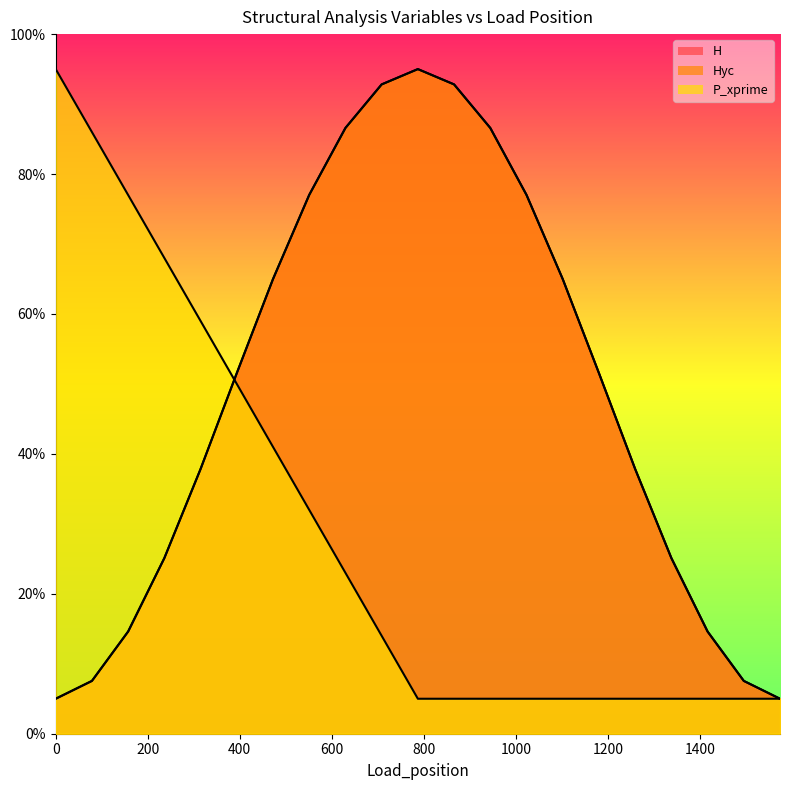

What is the label of the 6th point from the right?

1180.8